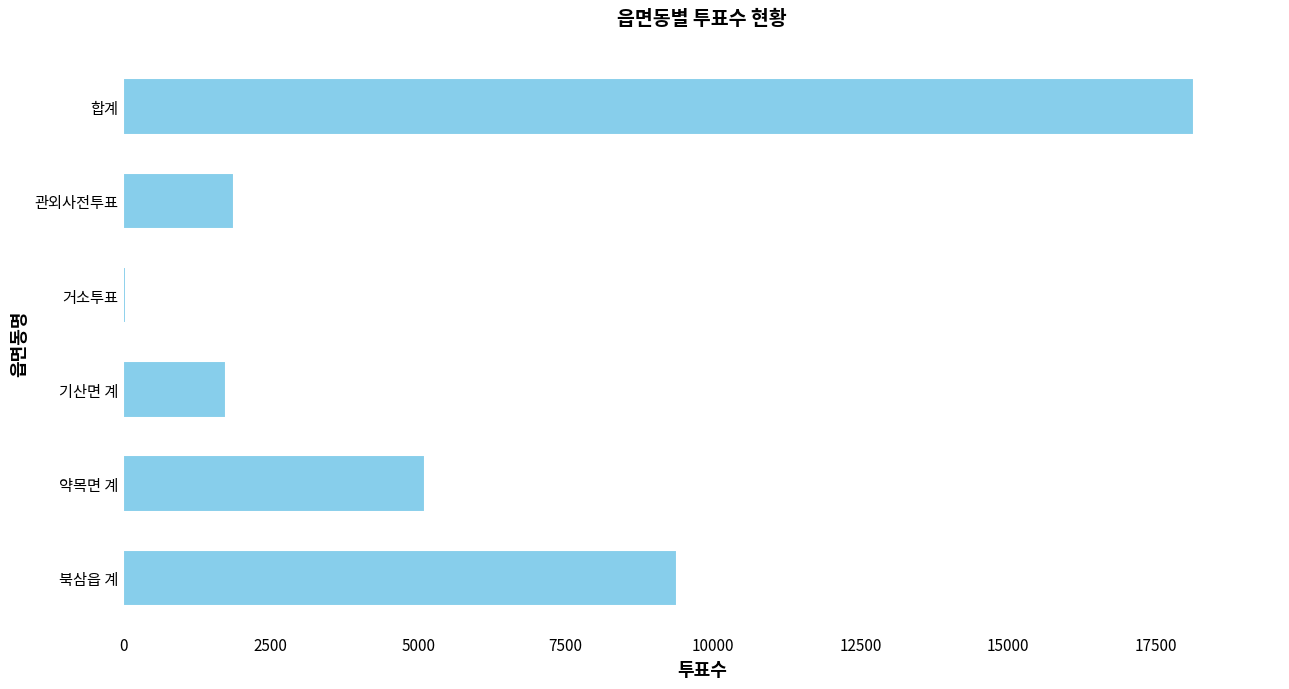

Reading bottom to top, what are all the values shown in this chart?

북삼읍 계=9388	약목면 계=5108	기산면 계=1746	거소투표=39	관외사전투표=1877	합계=18160